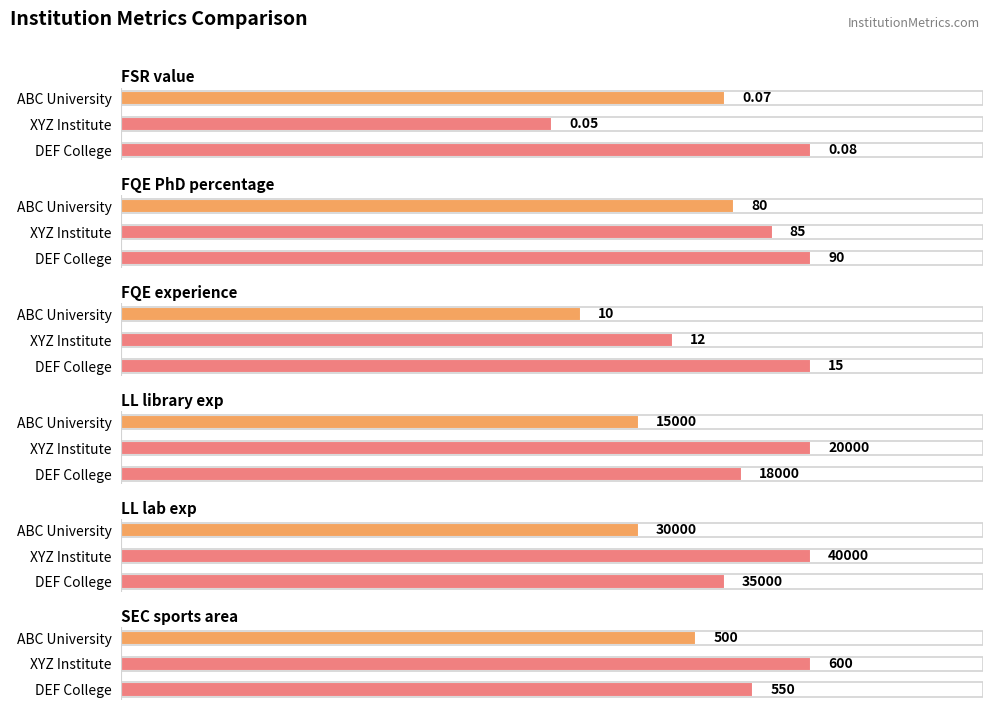

Rank the categories by LL_library_exp value from highest to lowest.

XYZ Institute, DEF College, ABC University